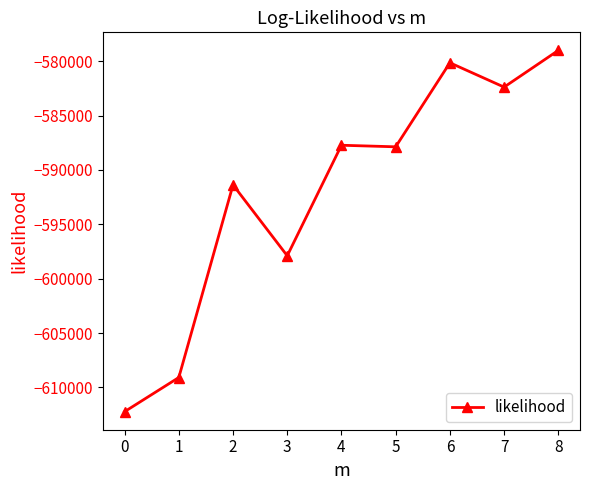

What is the value of the 6th point from the left?

-587873.3